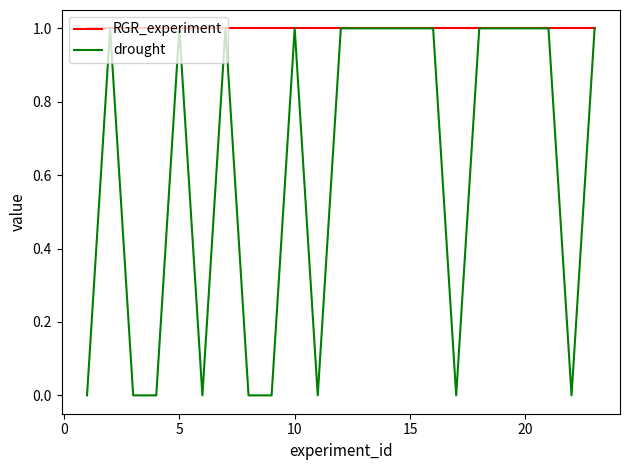

List the series in order of their overall mean, lowest first.

drought, RGR_experiment